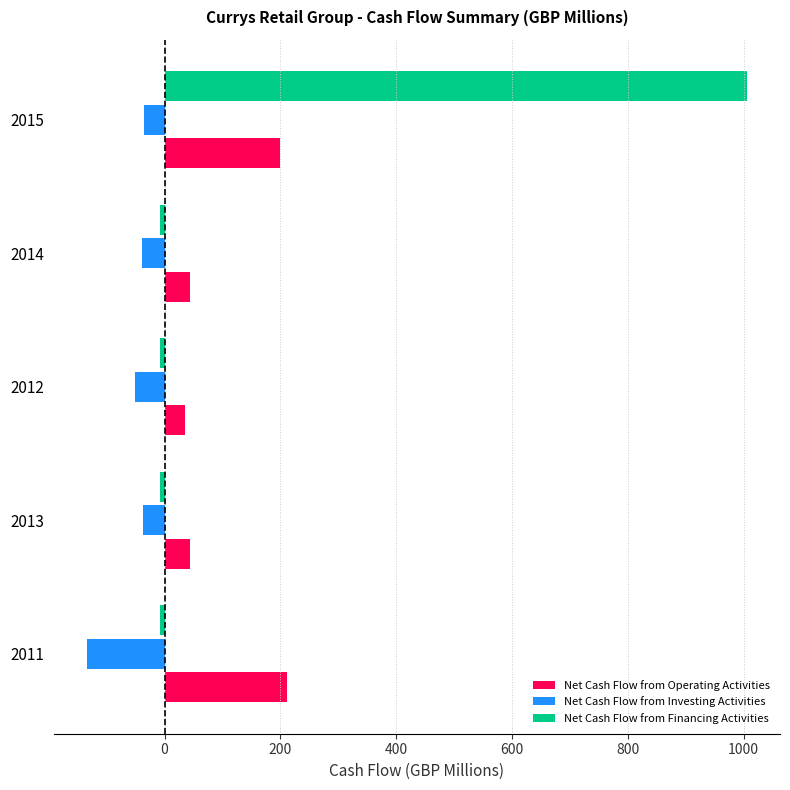

How many data points in Net Cash Flow from Investing Activities are less than -38?

3